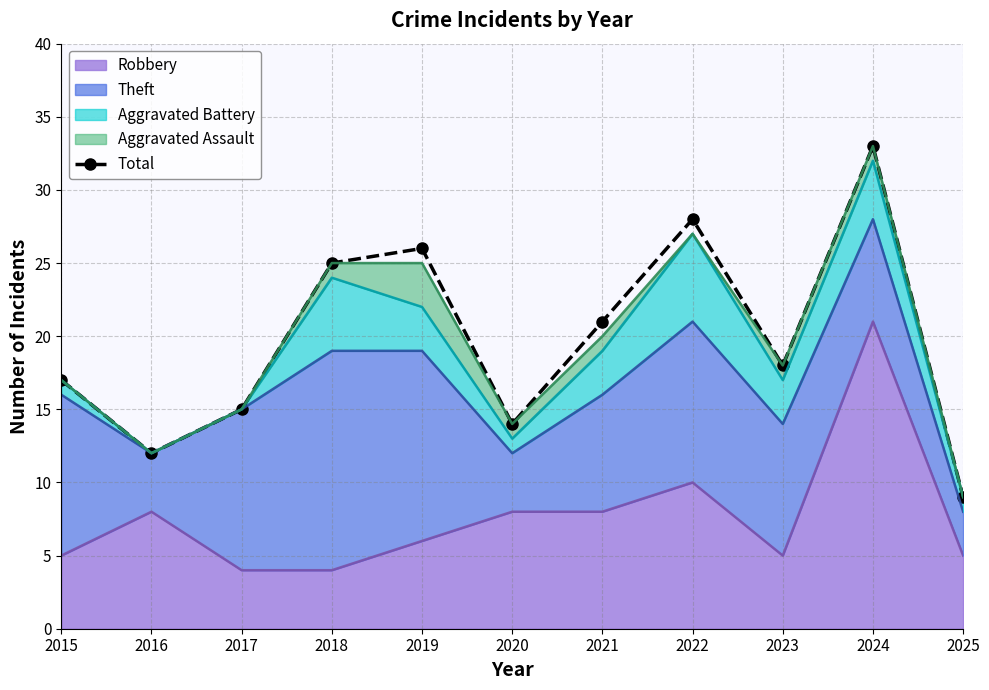

Count the number of categories in the chart.

11